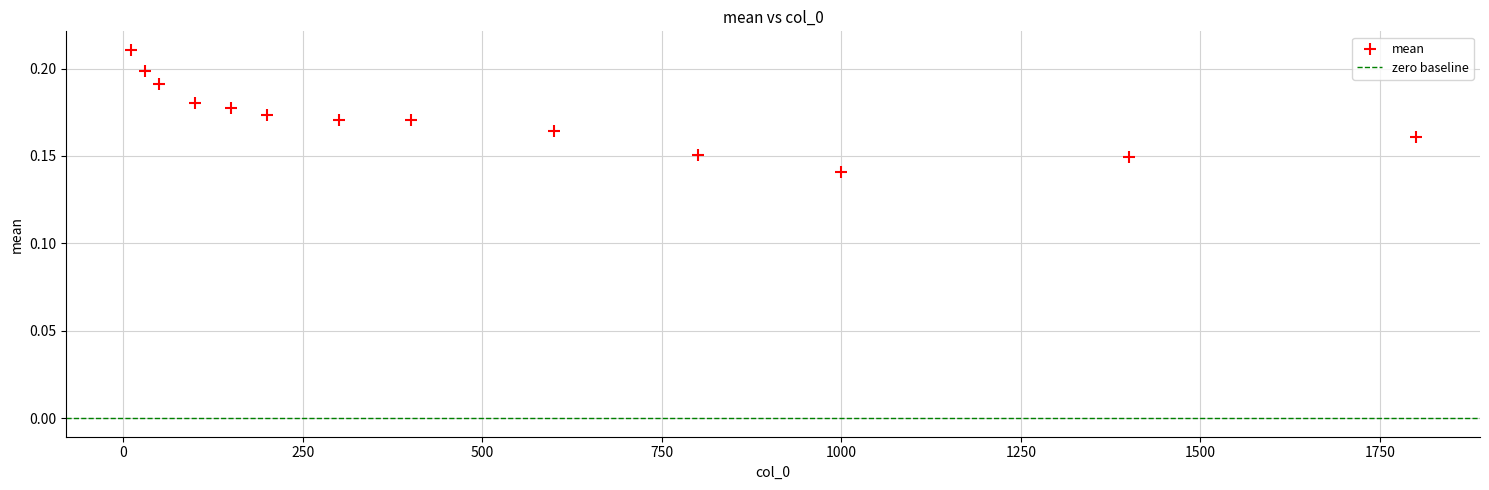

What is the range of X values (max minus min)?

1790.0